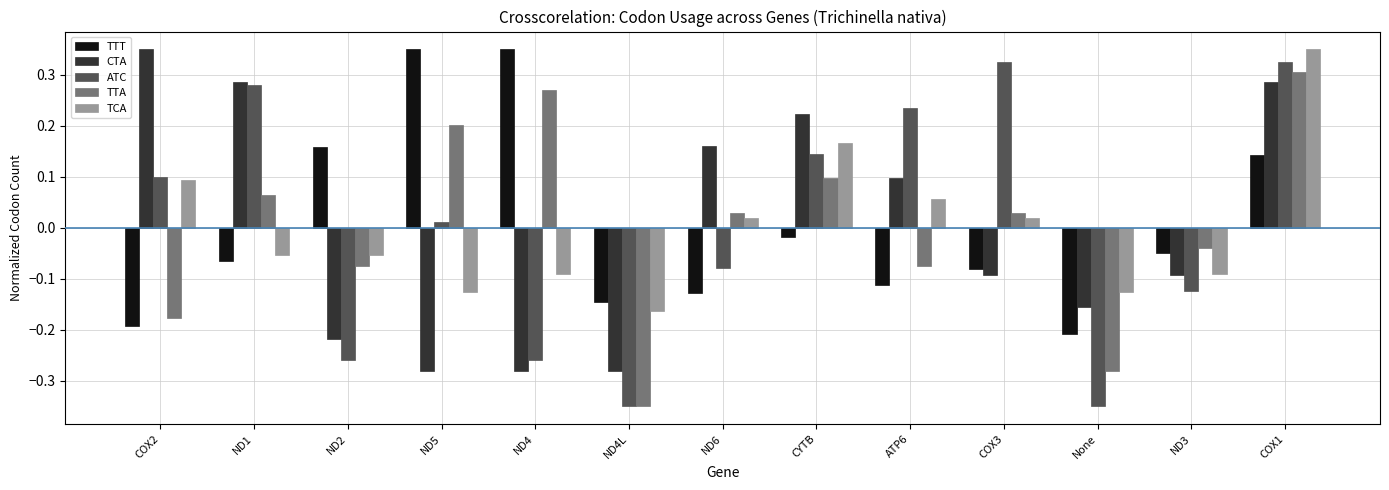

Rank the series at ND5 from highest to lowest value.

TTT, TTA, ATC, TCA, CTA